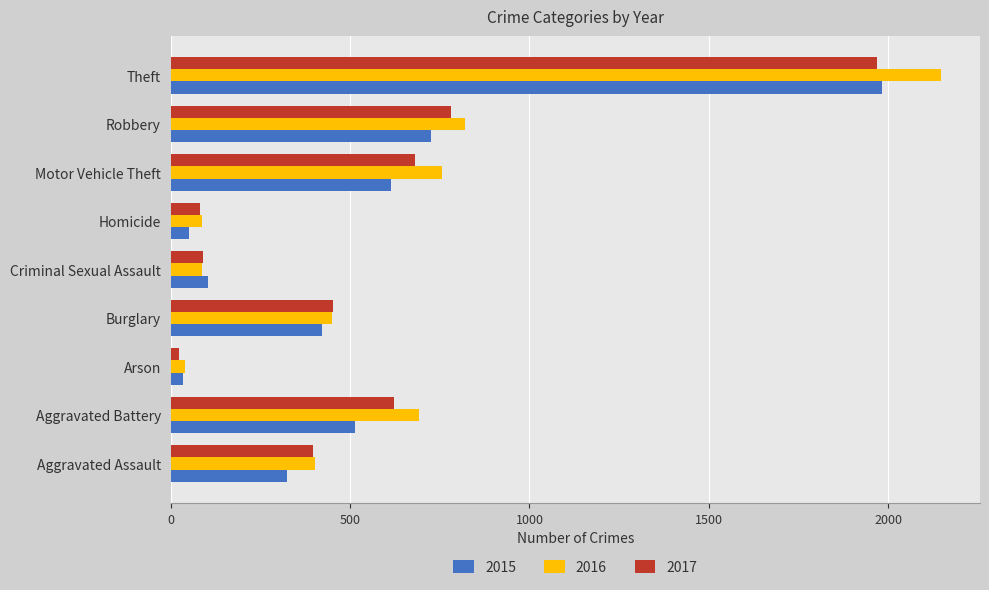

What is the minimum value for 2015?

35